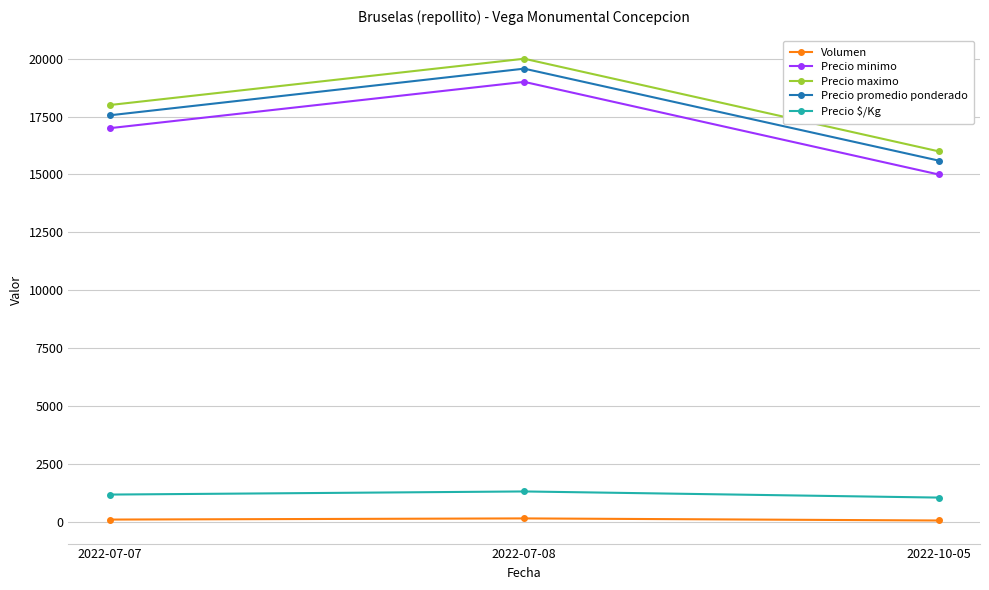

What is the minimum value for Volumen?

50